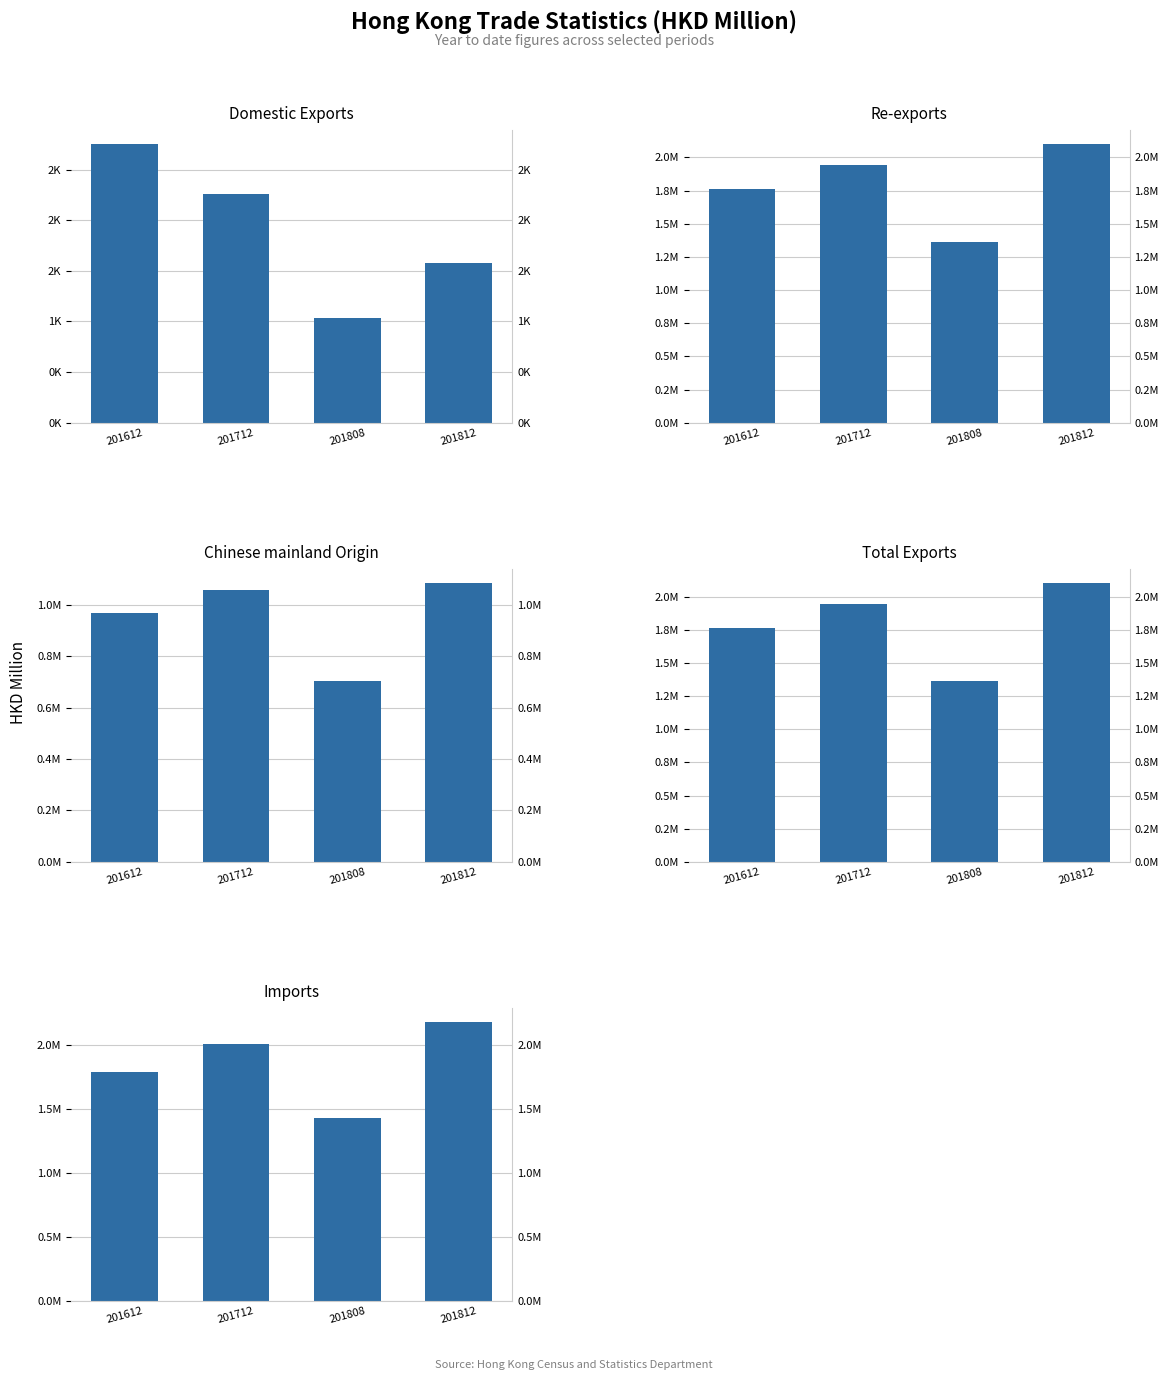

True or false: Chinese mainland Origin has a value of 1371526.4 at 201612.

False